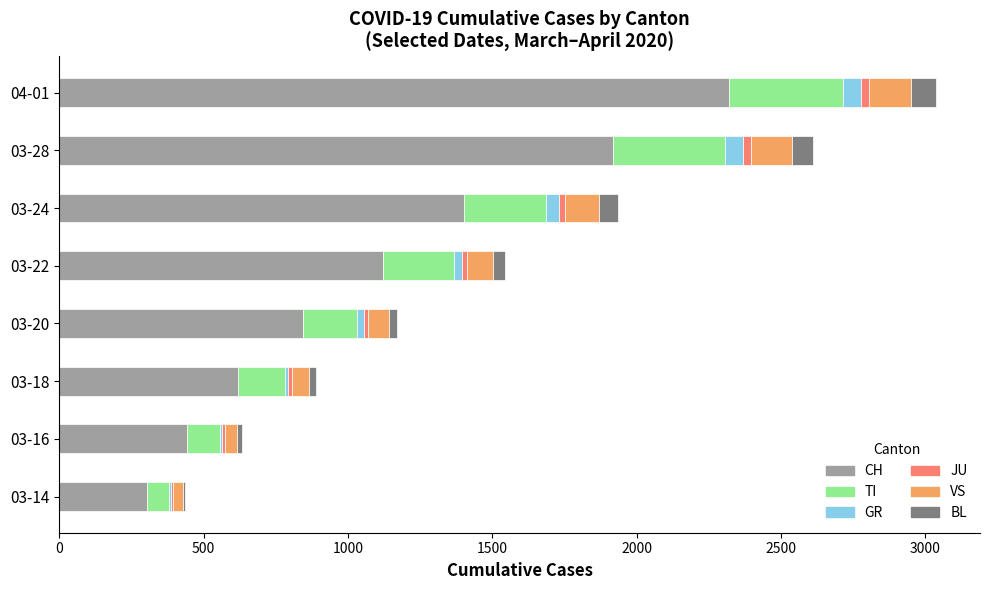

The value of CH at 03-22 is 369. True or false?

False